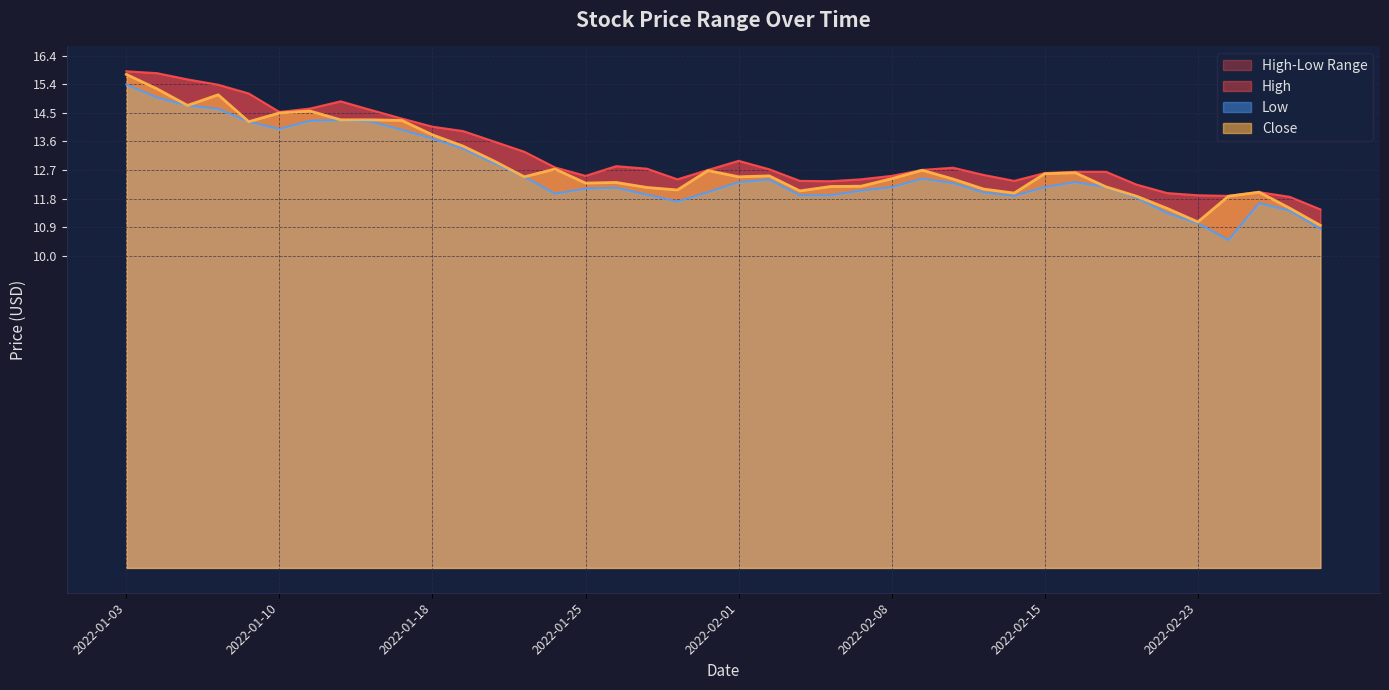

What is the difference between the highest and lowest values at 2022-02-28?

0.4